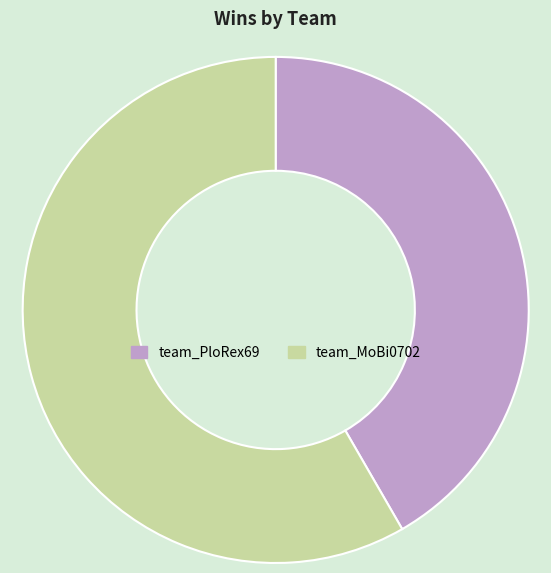

Which slice is the largest?

team_MoBi0702